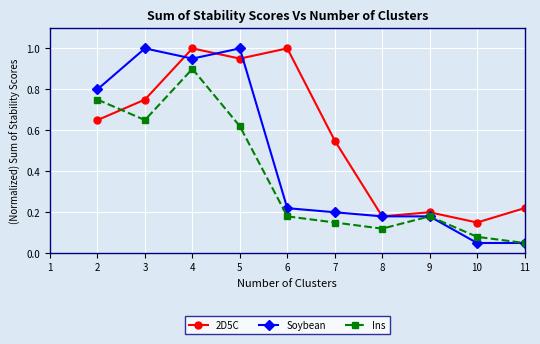

Is the value of Soybean at 2 greater than the value of Ins at 6?

Yes